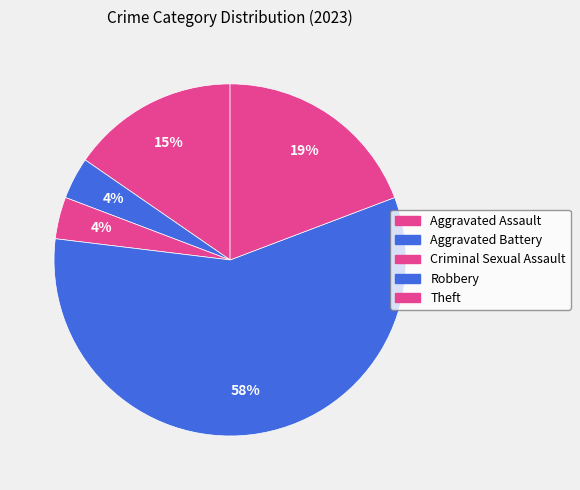

Is Theft the majority of the pie?

No